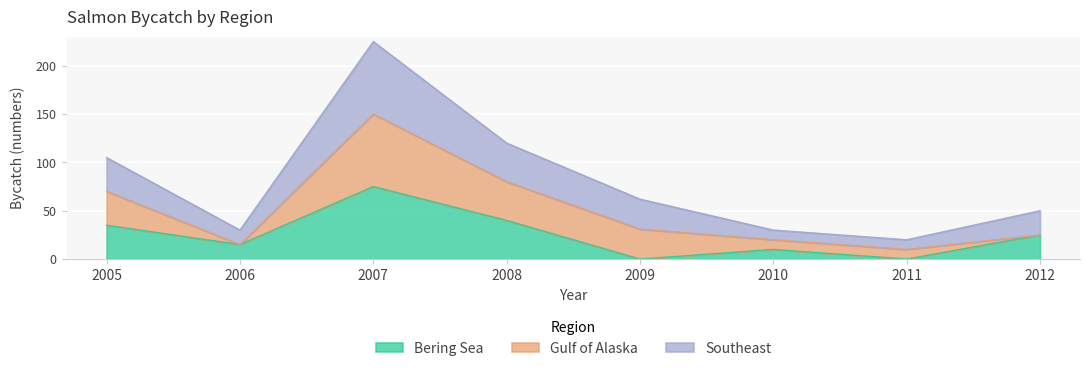

What is the sum of the Bering Sea values at 2006 and 2008?

55